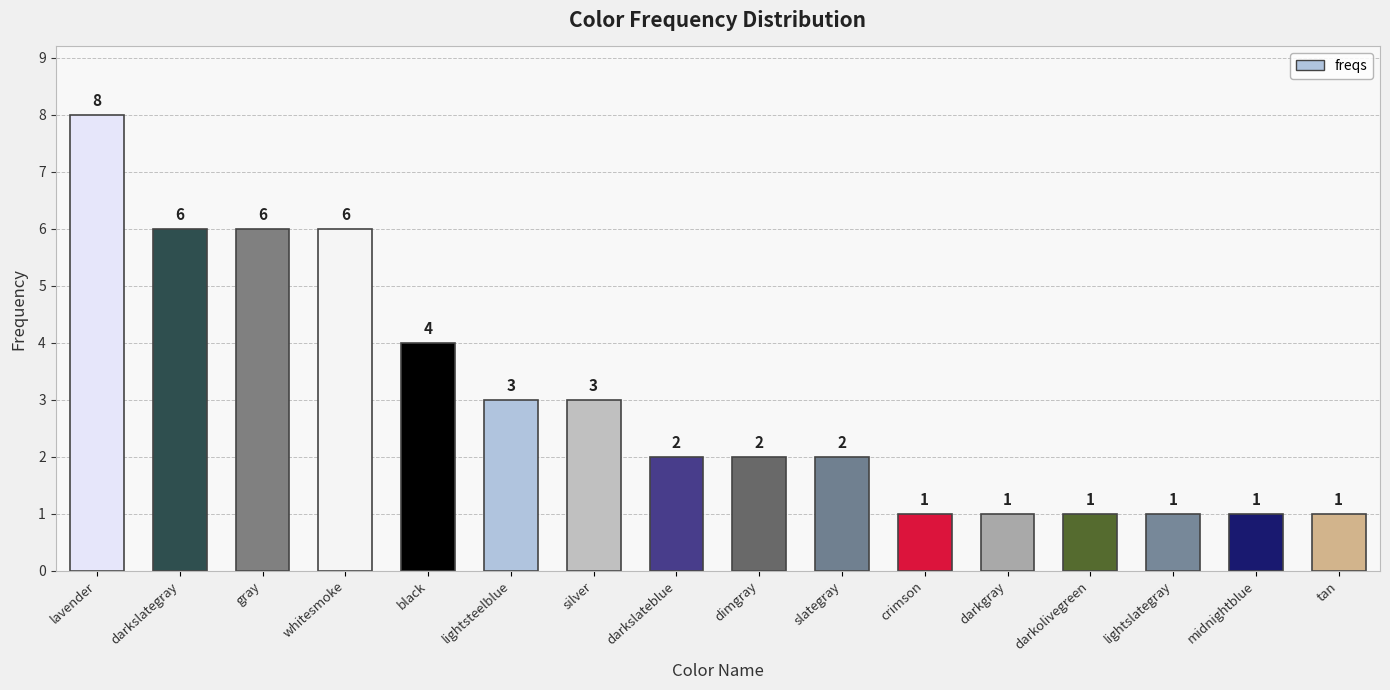

Reading left to right, list all the values displayed in this chart.

lavender=8	darkslategray=6	gray=6	whitesmoke=6	black=4	lightsteelblue=3	silver=3	darkslateblue=2	dimgray=2	slategray=2	crimson=1	darkgray=1	darkolivegreen=1	lightslategray=1	midnightblue=1	tan=1